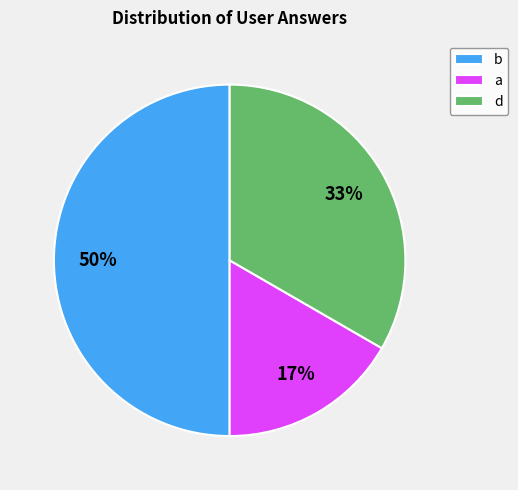

What is the largest slice in the pie chart?

b